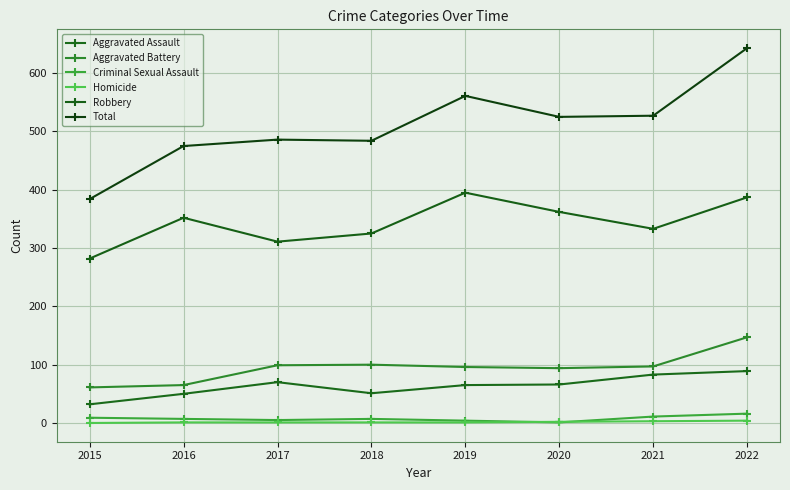

True or false: Homicide has a value of 1 at 2019.

False